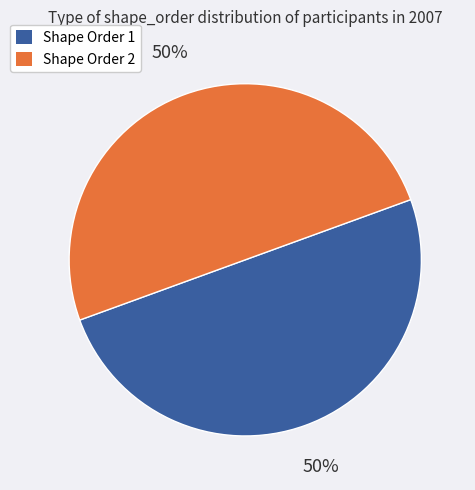

To the nearest percent, what is the average slice percentage?

50%